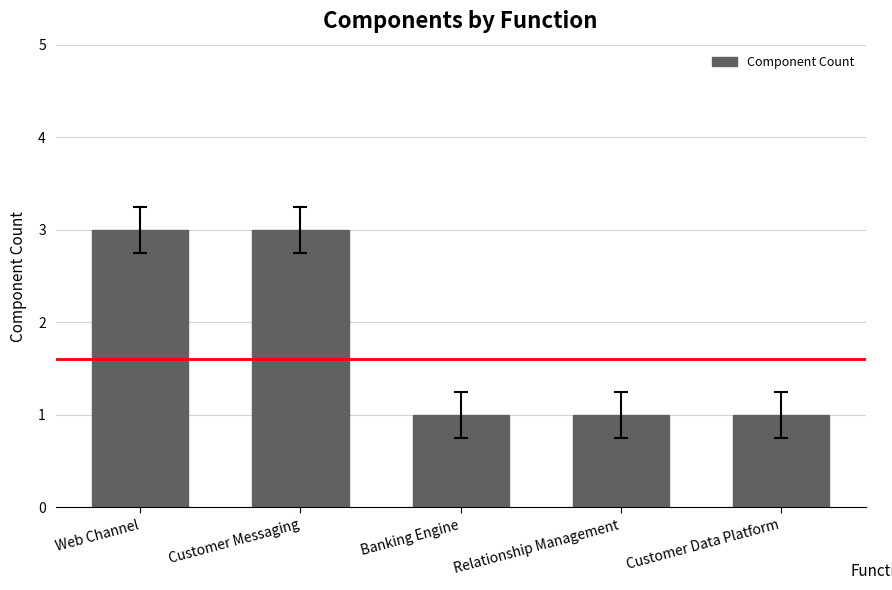

What is the change in value from Web Channel to Relationship Management?

-2